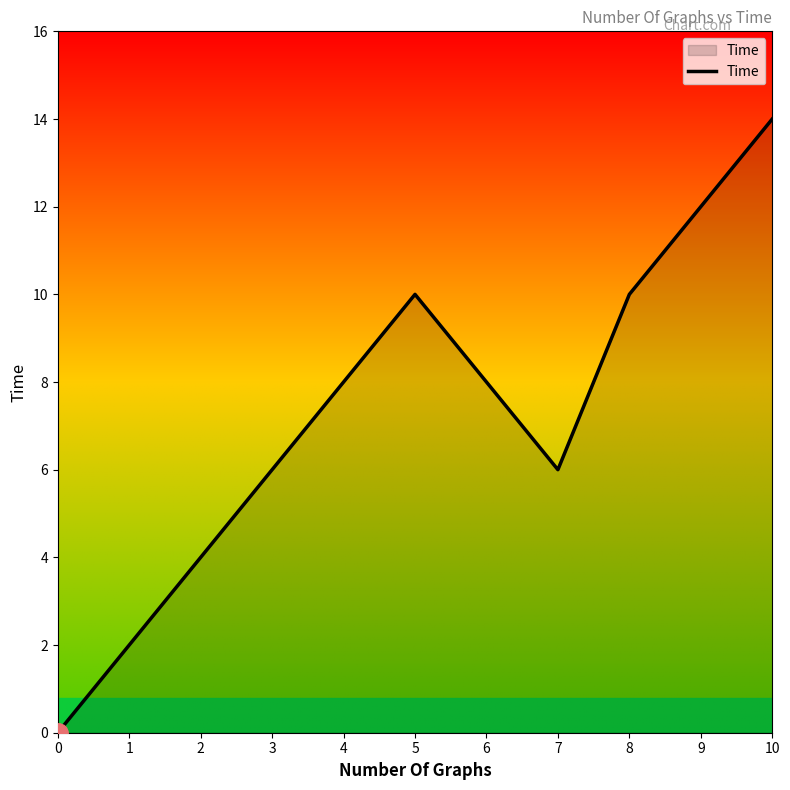

What is the approximate value at 7?

6